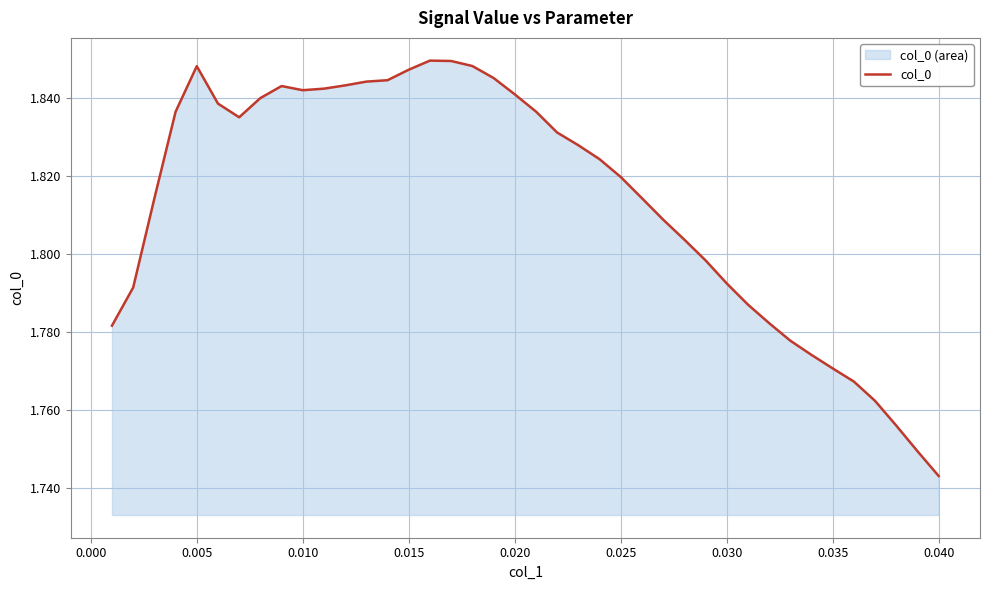

Is it true that the value at 0.010 is 0.8?

False